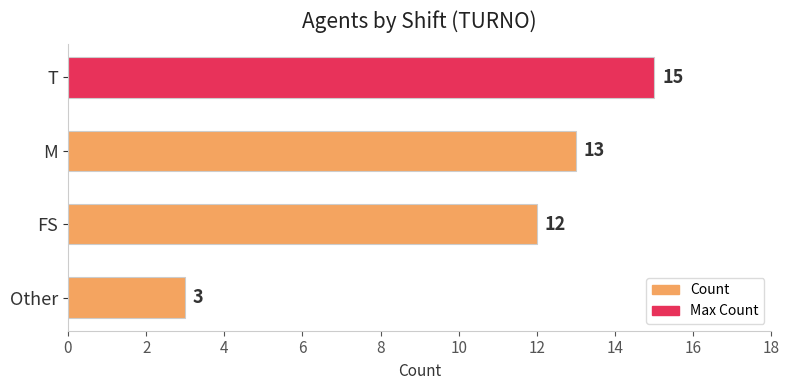

Where is the data nearest to the value 9?

FS